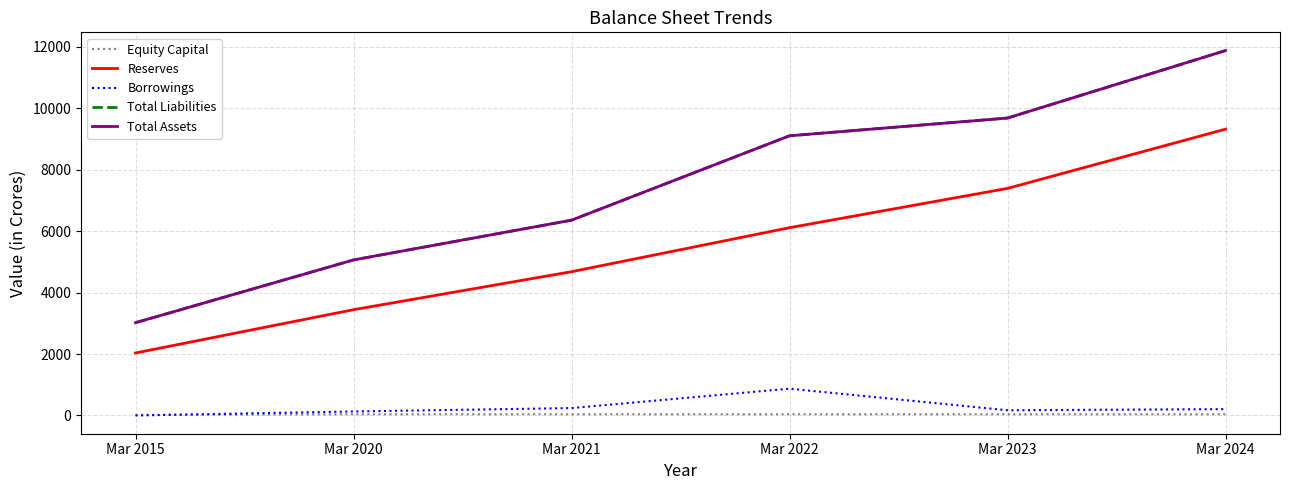

The Borrowings series shows 1427 at Mar 2022. True or false?

False